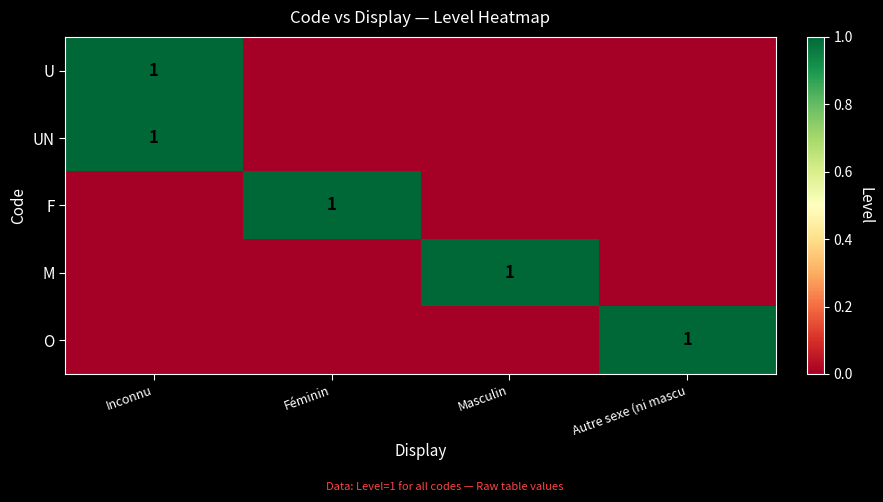

The O series shows 1 at Autre sexe (ni mascu. True or false?

True